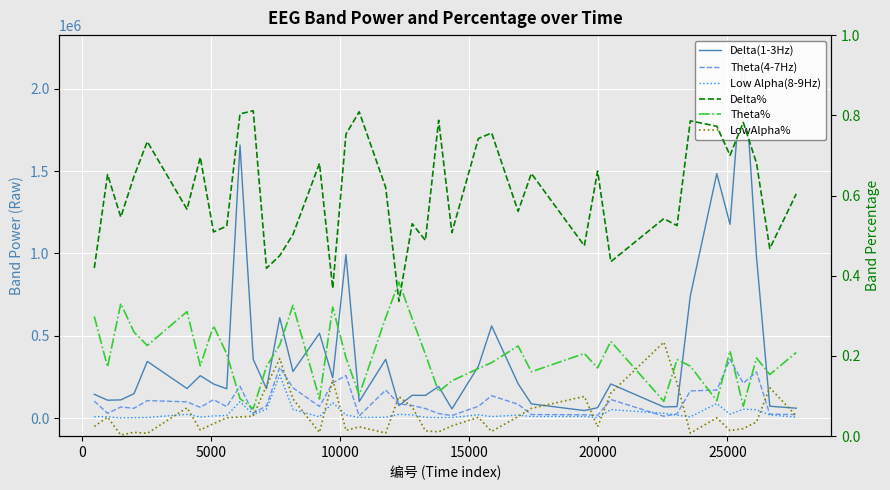

What is the value of the Delta(1-3Hz) point at the 4th from the left?

148097.0